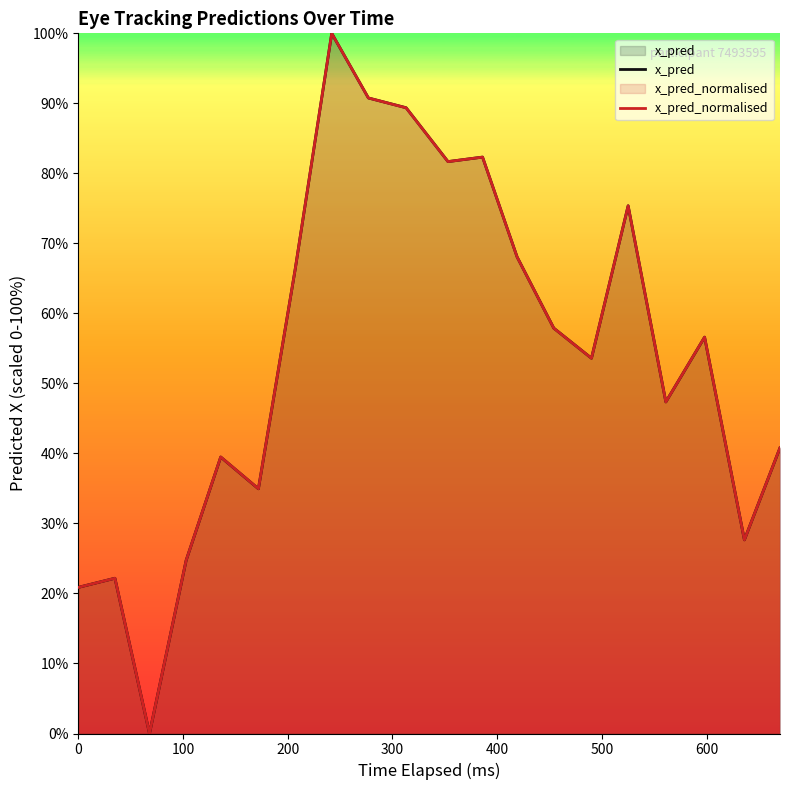

What is the maximum value shown in the chart?

100.0